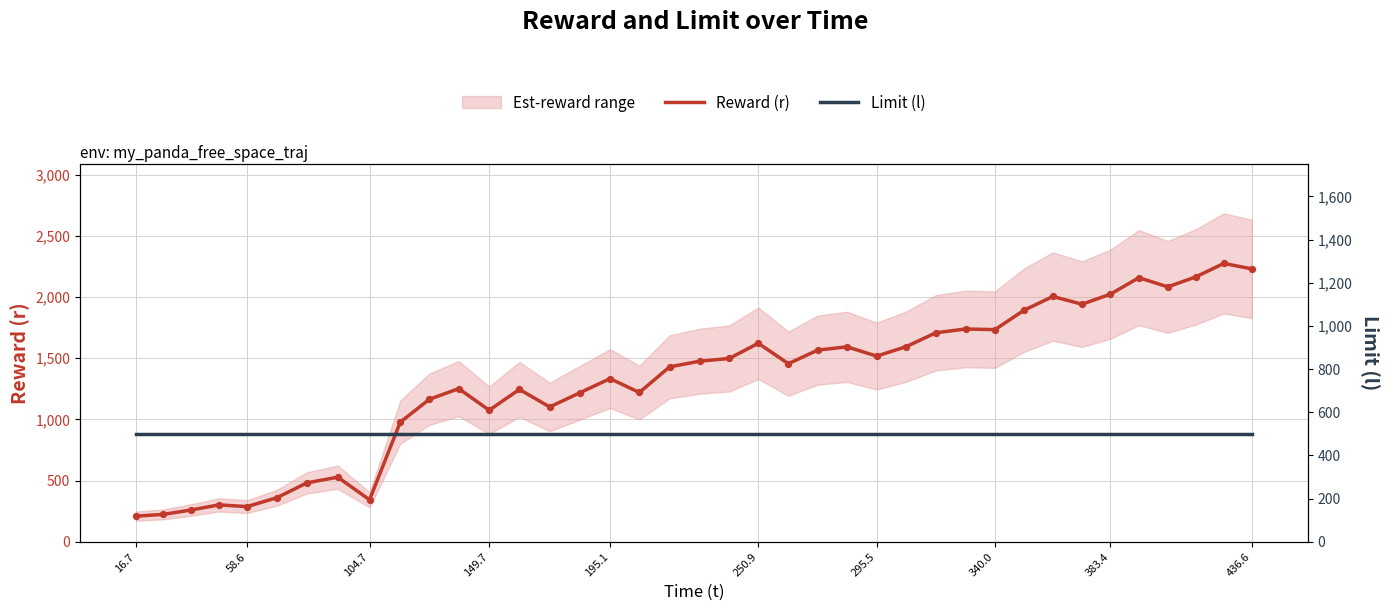

Which series has the largest Y range (max minus min)?

Reward (r)